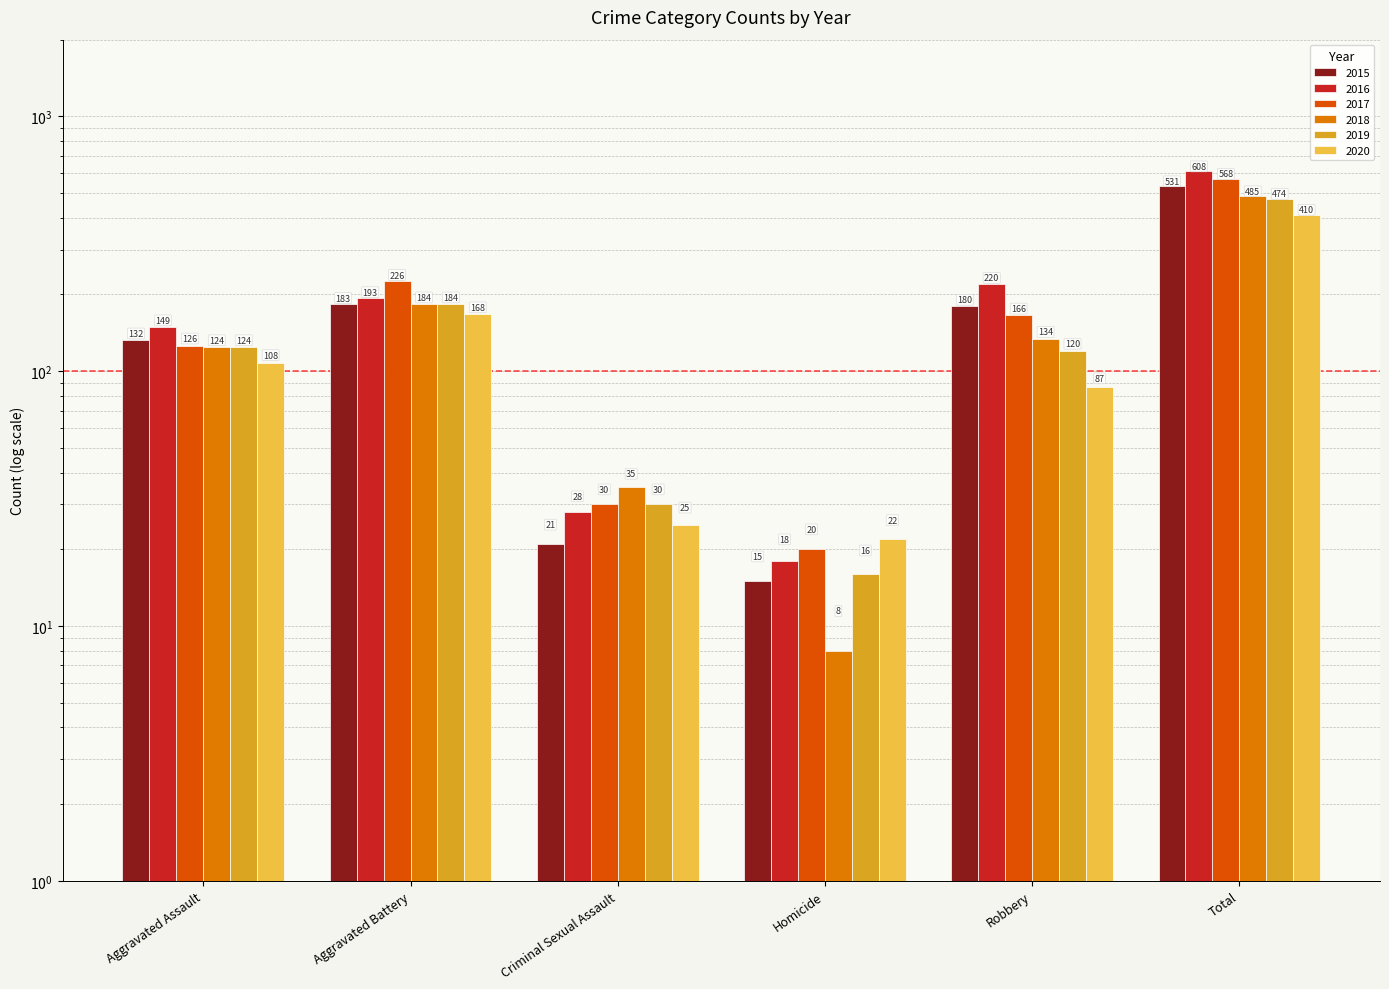

At which category does the chart reach its minimum across all series?

Homicide